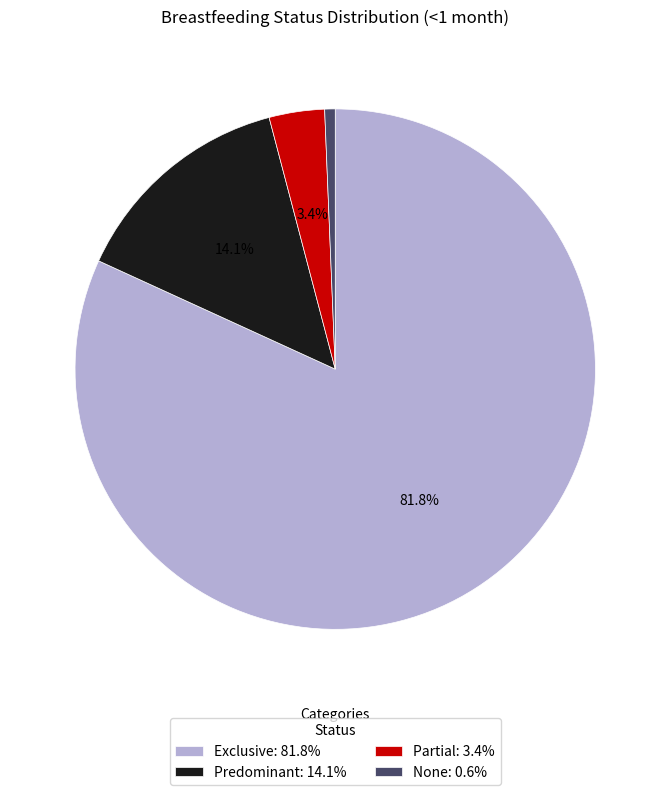

Count the number of slices in the pie.

4